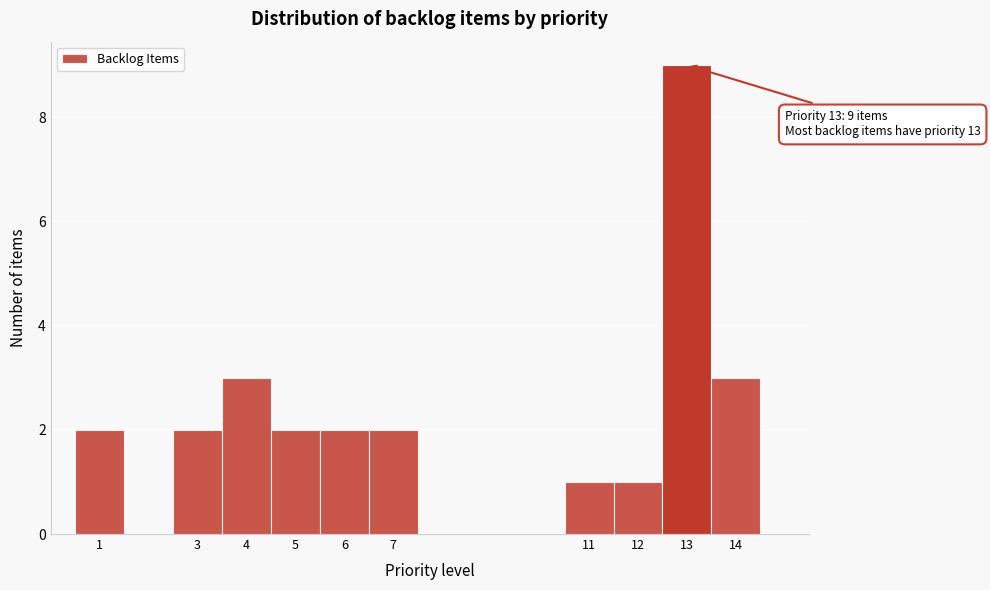

Which range on the x-axis has the tallest bar?

12.5 to 13.5